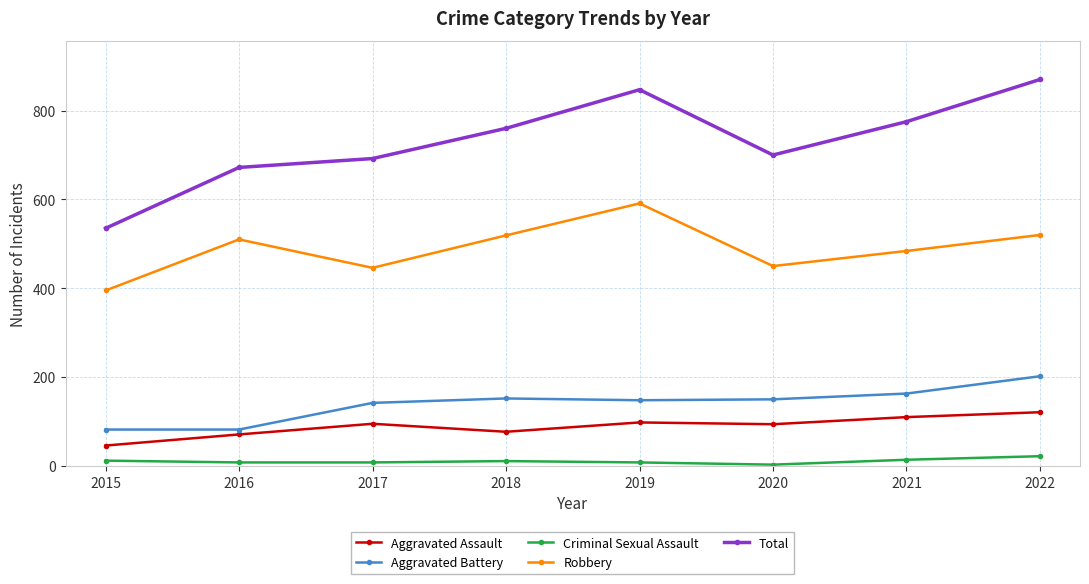

What is the average value of the Aggravated Battery series?

140